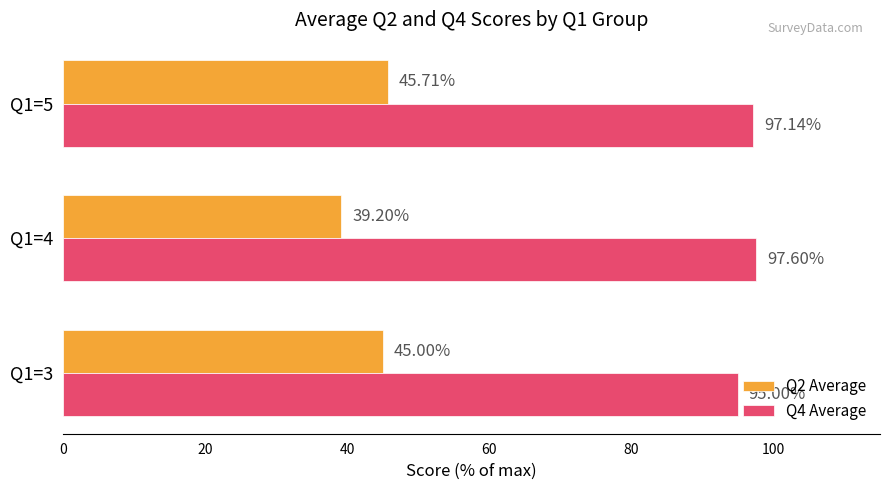

What is the sum of the Q2 Average values at Q1=3 and Q1=4?

84.2